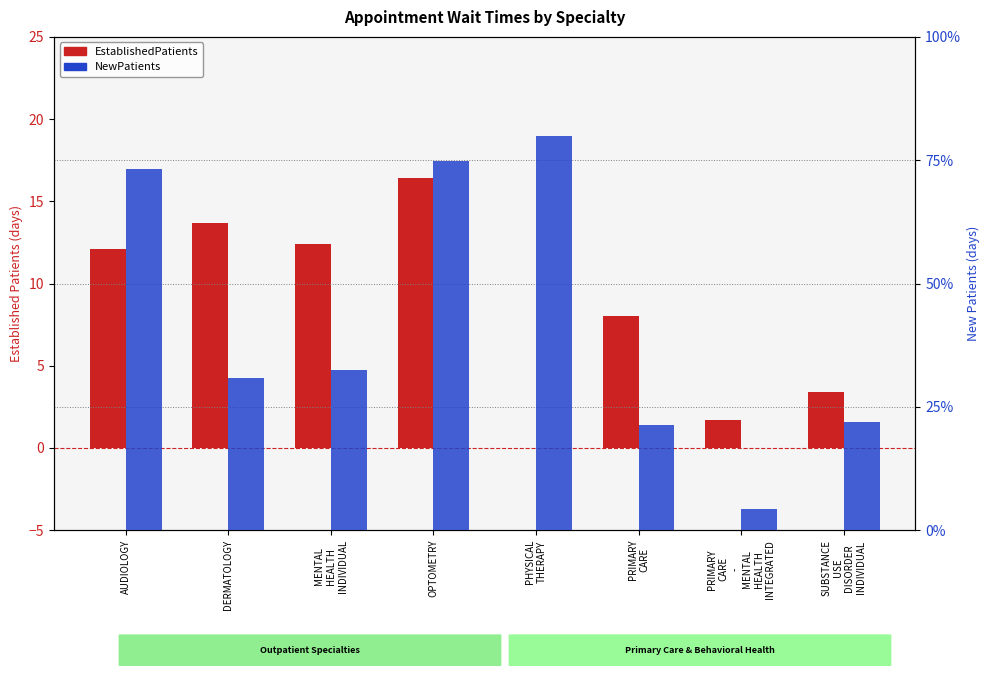

Which series has the largest range (max minus min)?

NewPatients